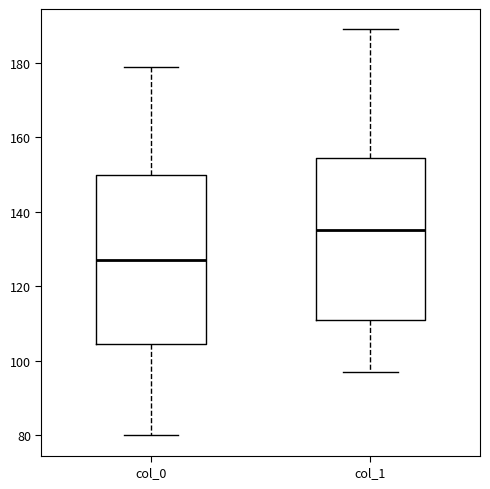

Where does the median line of the box for col_1 sit on the y-axis? The values are not printed on the chart, so give them approximately, as read against the axis.

136